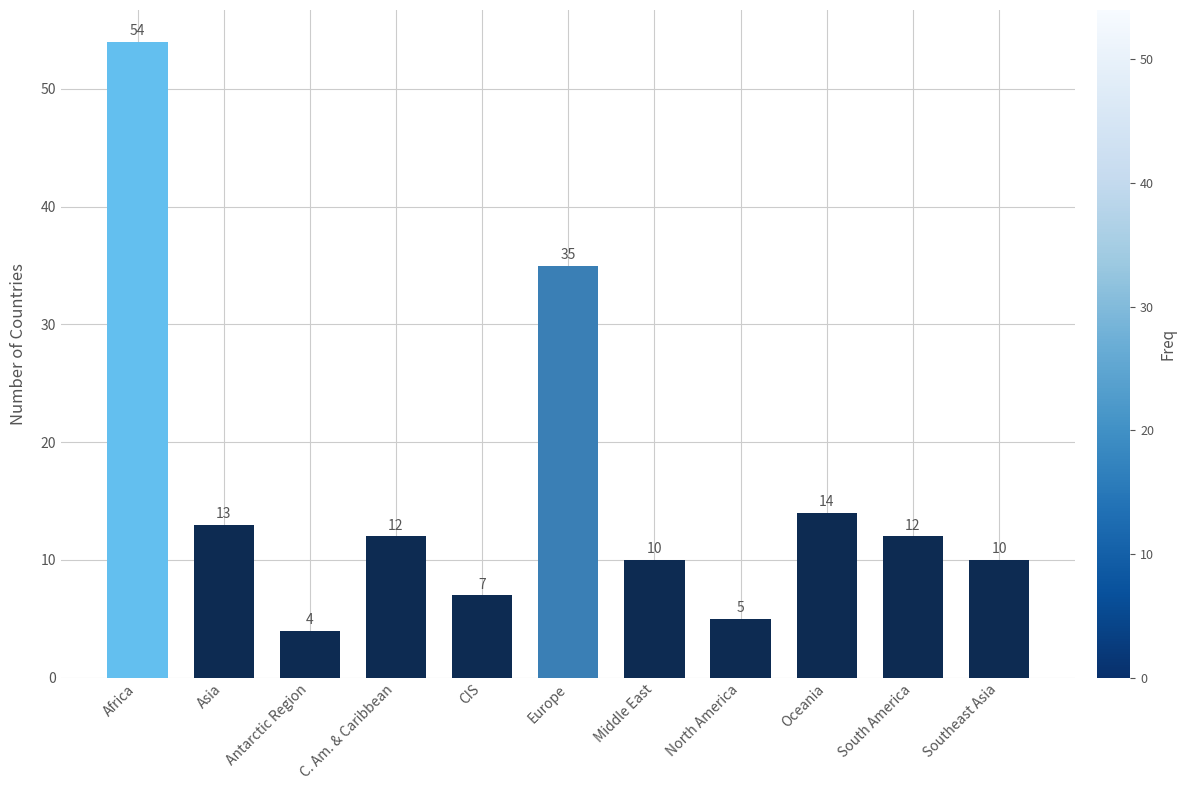

What is the difference between the maximum and second lowest values?

49